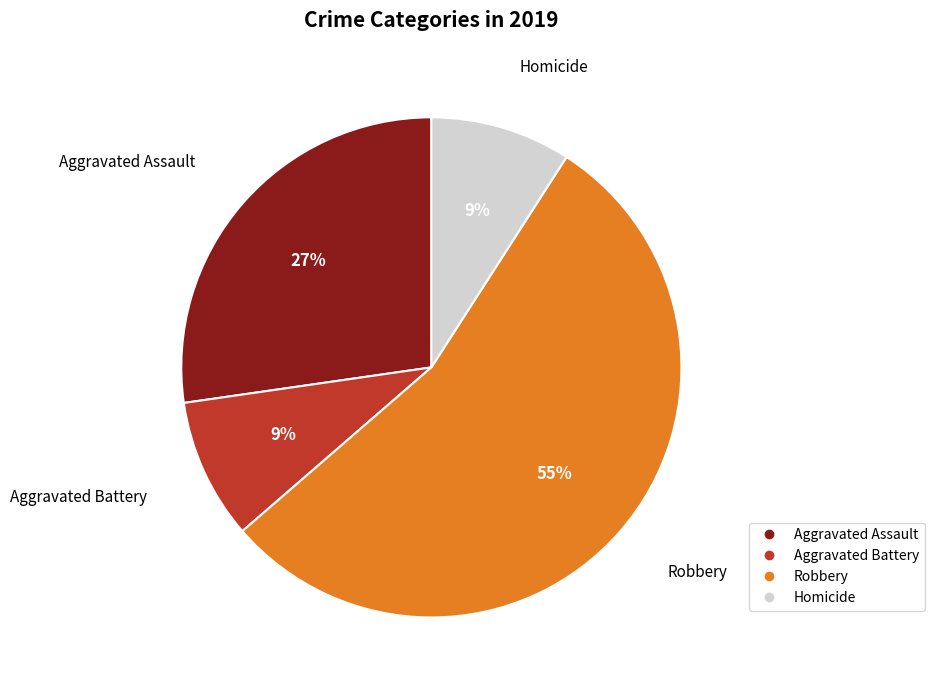

Which has a higher value, Aggravated Battery or Robbery?

Robbery